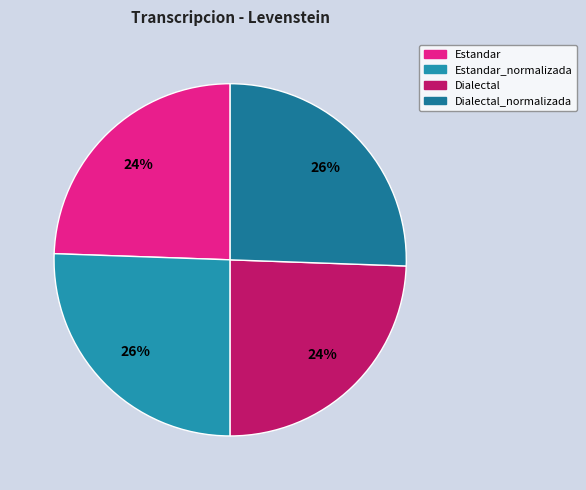

Count the number of slices in the pie.

4